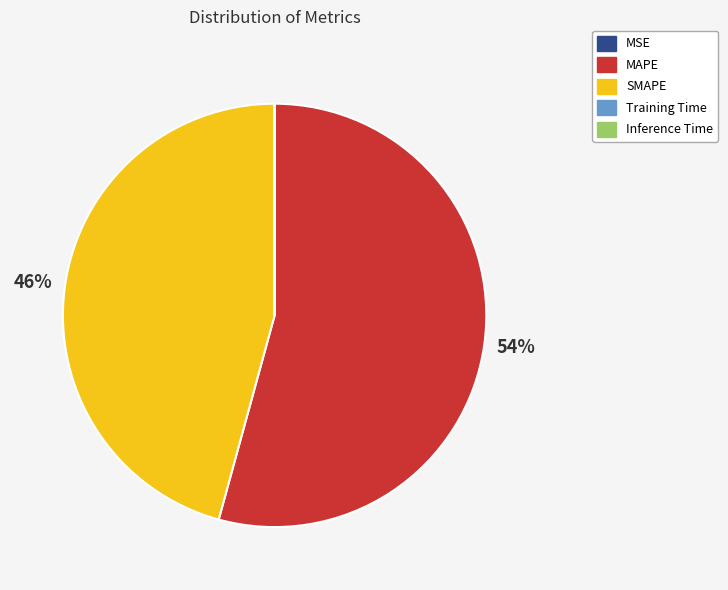

What is the ratio of the value at MAPE to the value at SMAPE?

1.2